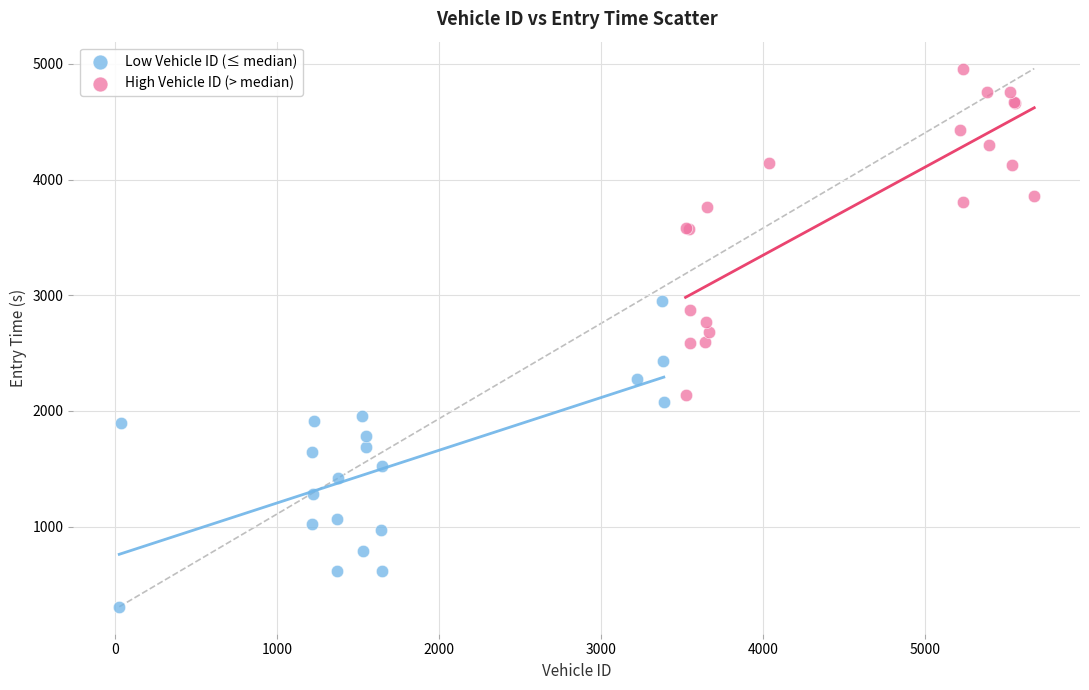

Which series has the largest Y range (max minus min)?

High Vehicle ID (> median)